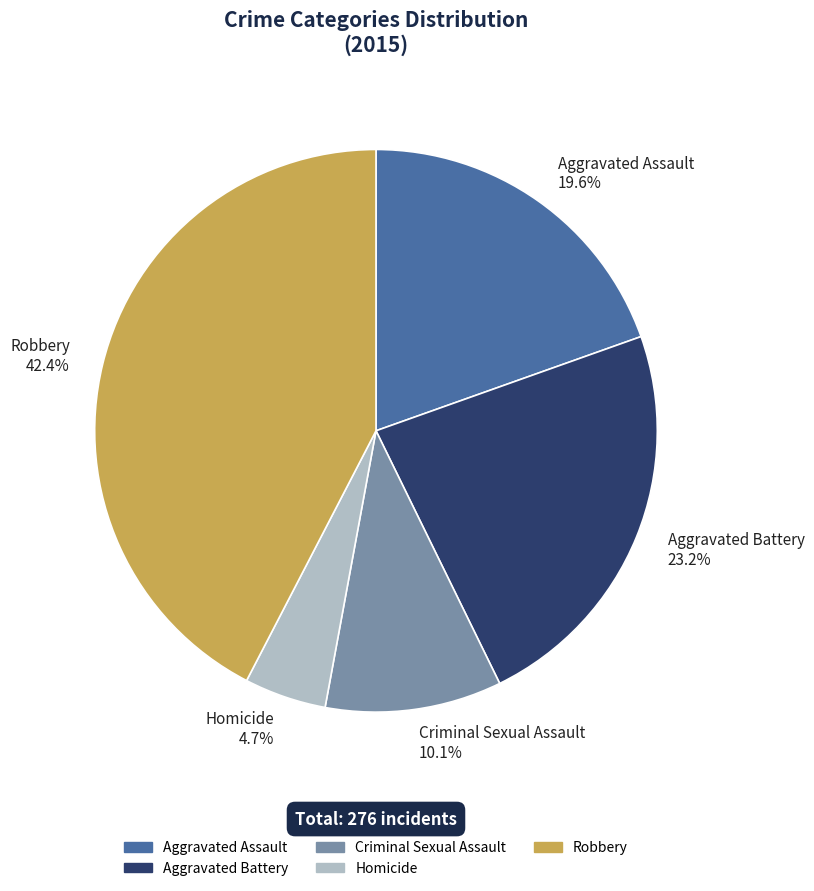

What percentage is the Homicide slice, to the nearest percent?

5%